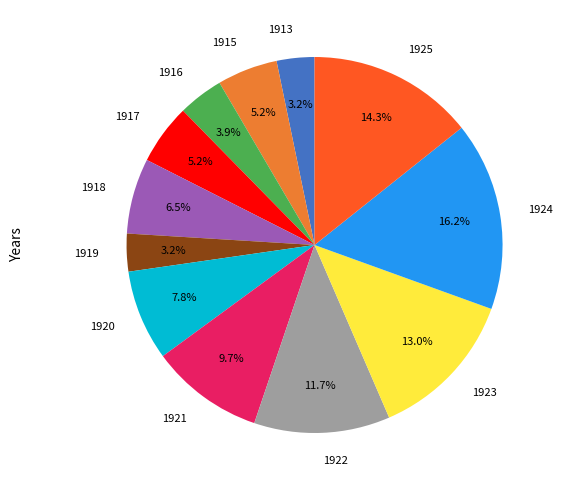

The 1919 slice represents 18% of the pie. True or false?

False